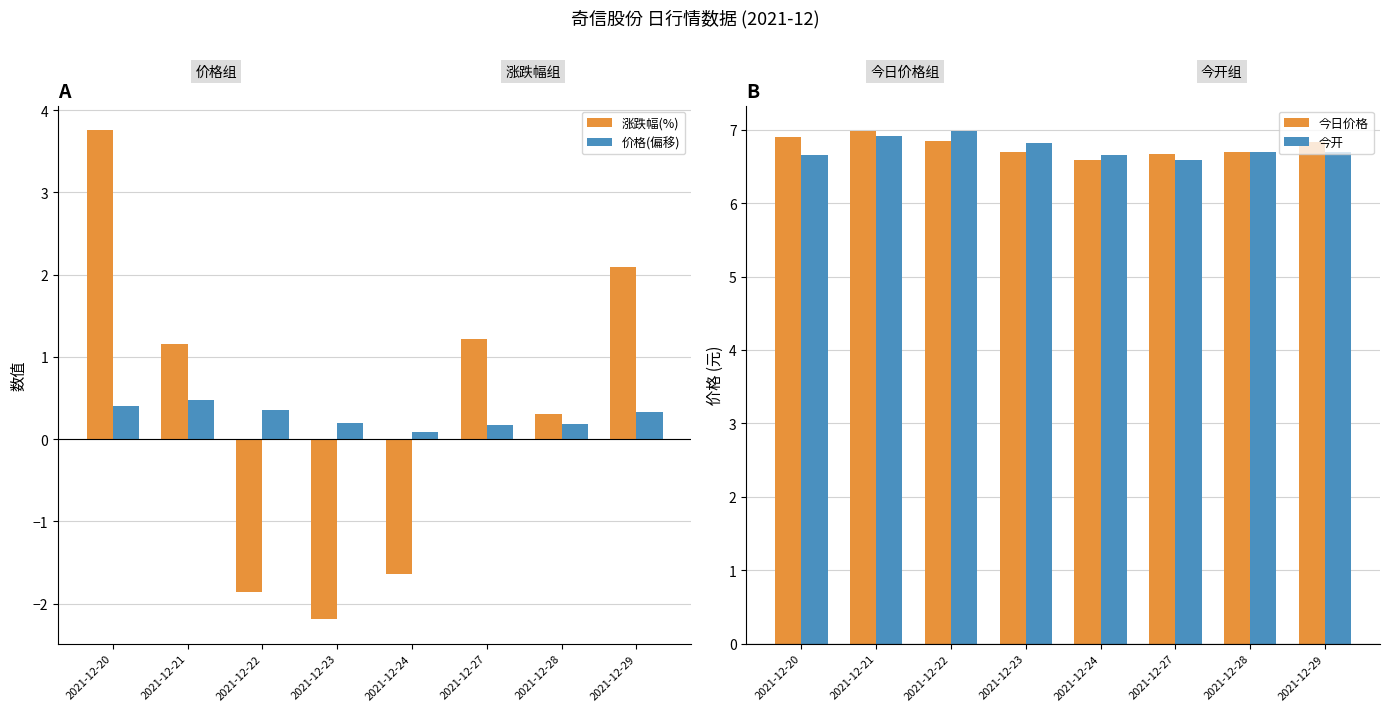

At which label does 价格(偏移) reach its minimum?

2021-12-24